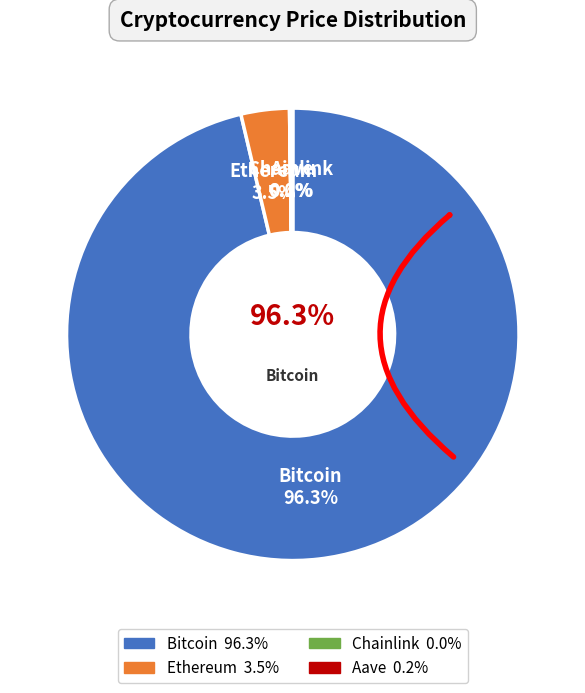

How many segments does this pie chart have?

4